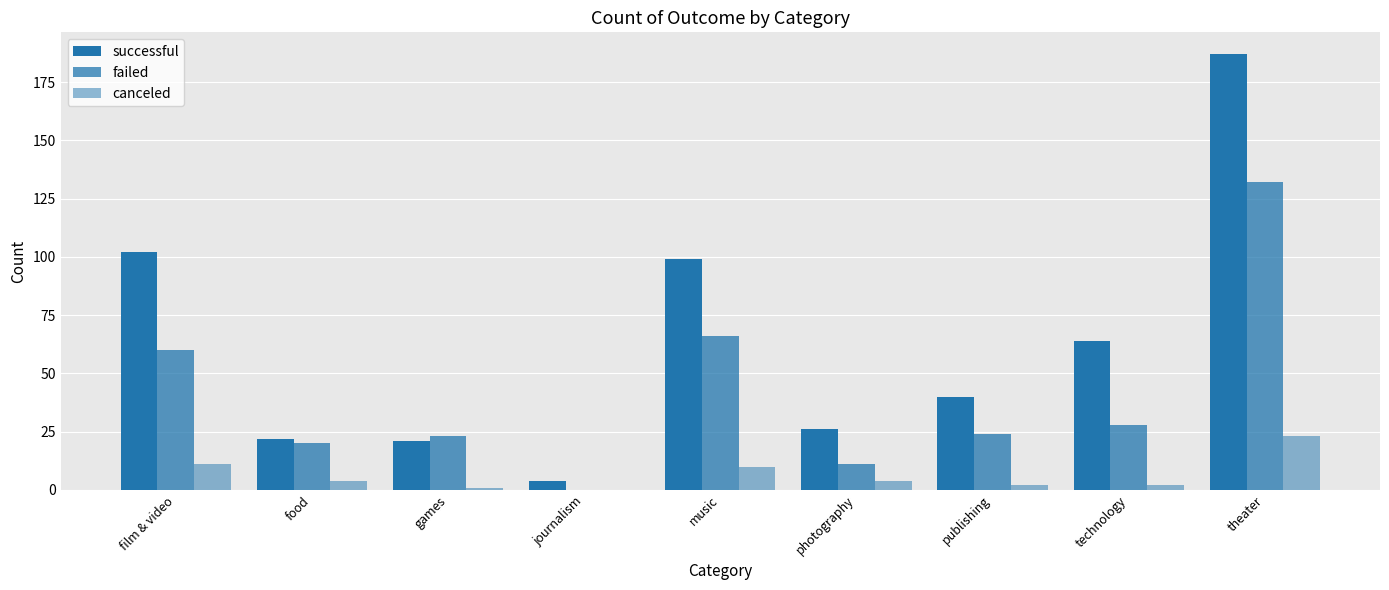

Which has a higher value, food or journalism?

food